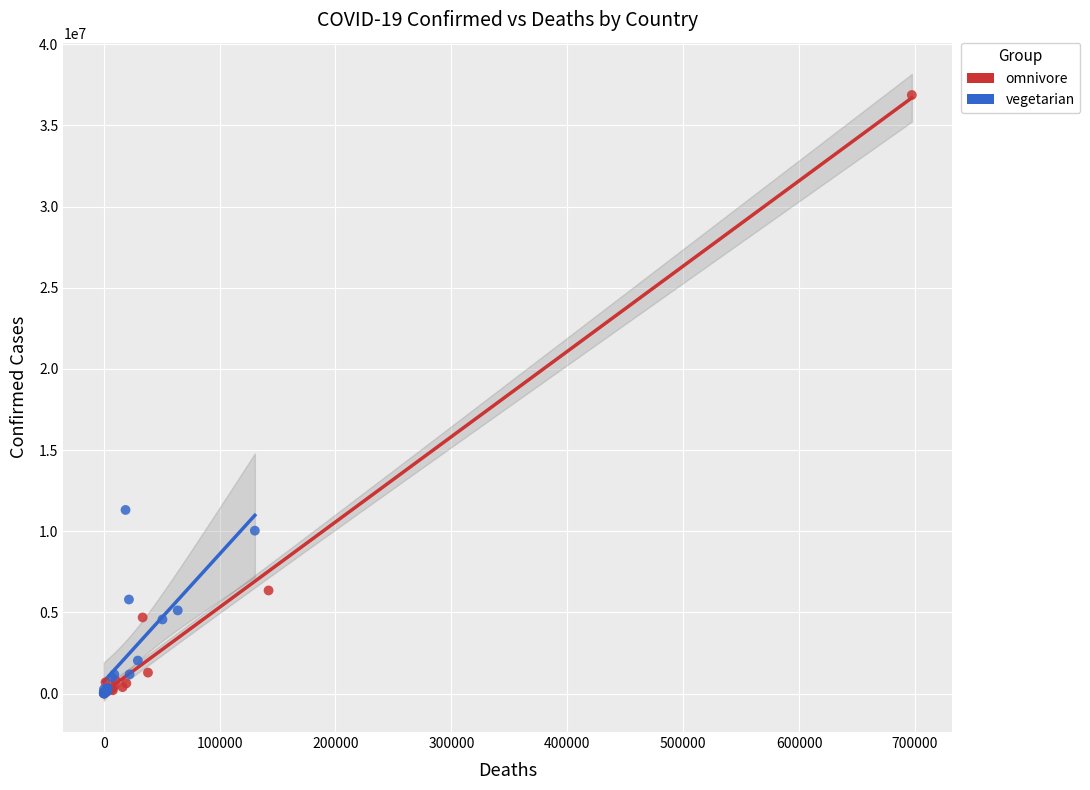

Which series has the widest spread of Y values?

omnivore